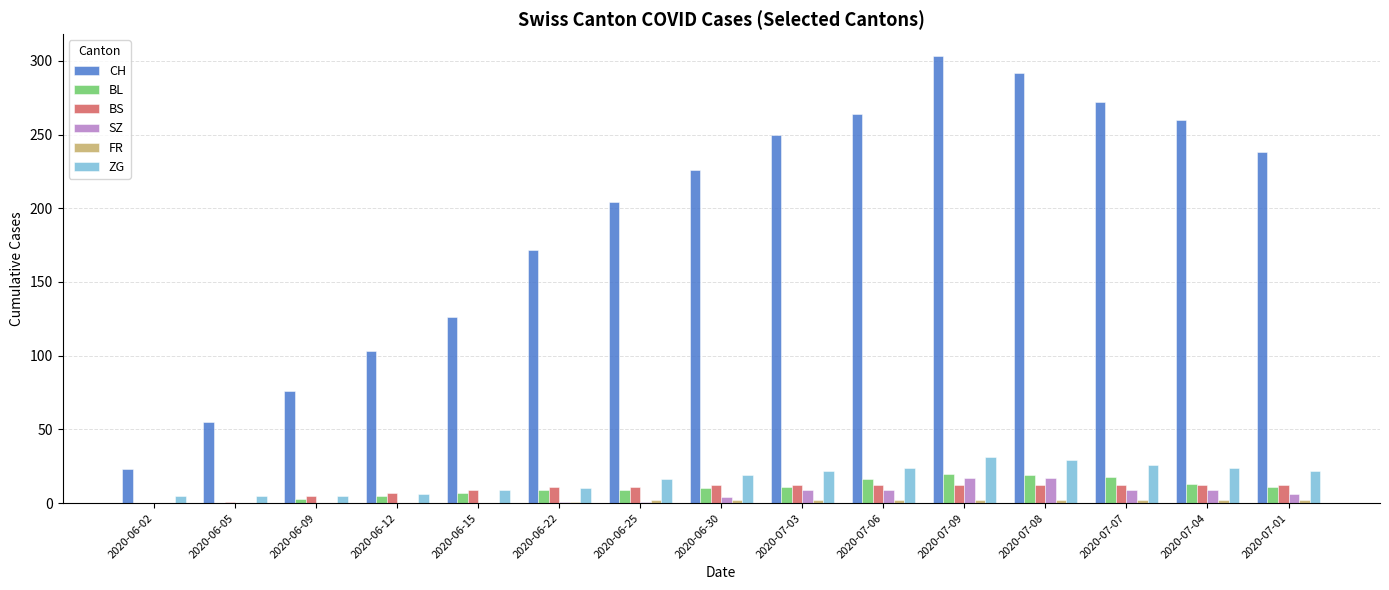

Where is CH nearest to the value 163?

2020-06-22